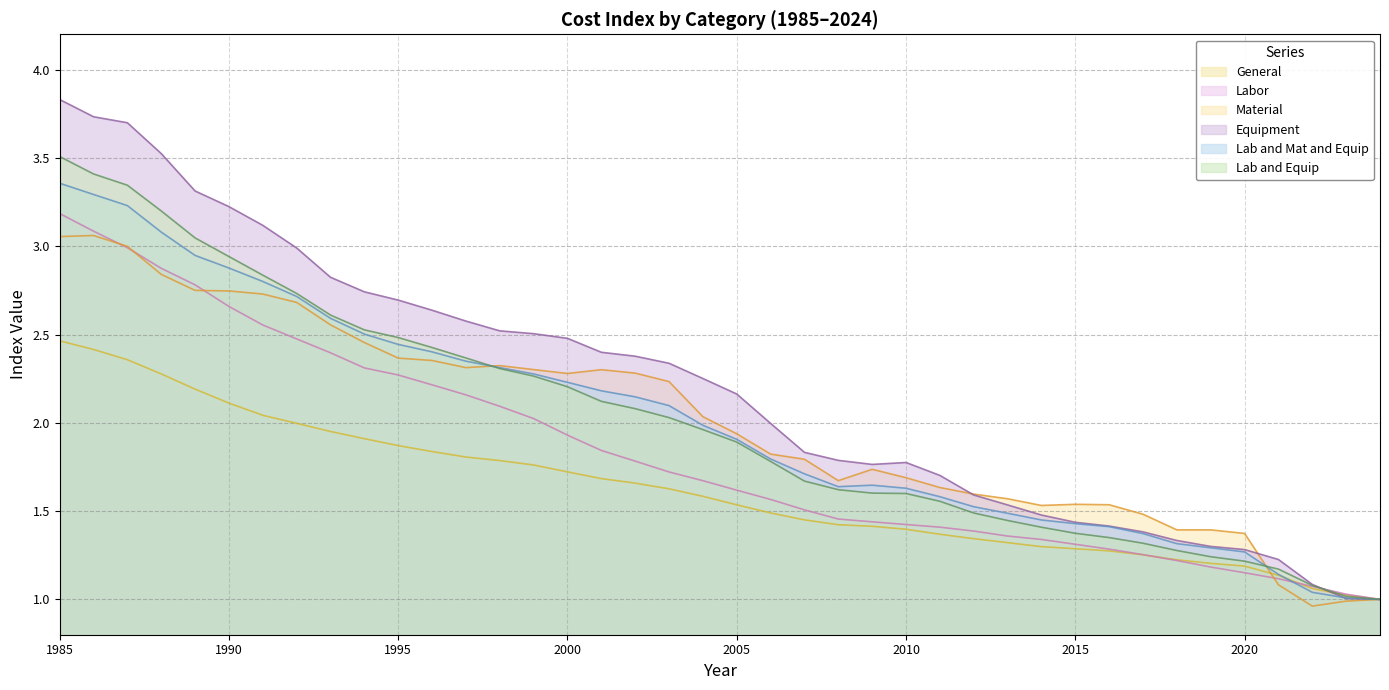

How many interior local valleys does the Equipment series have?

1